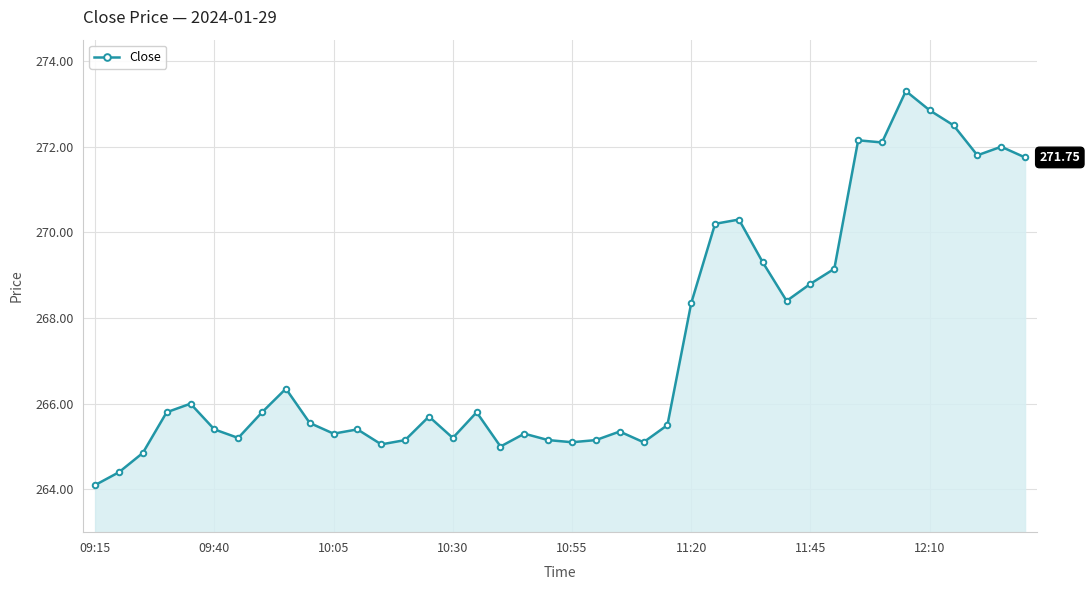

What is the difference between the maximum and second lowest values?

8.9